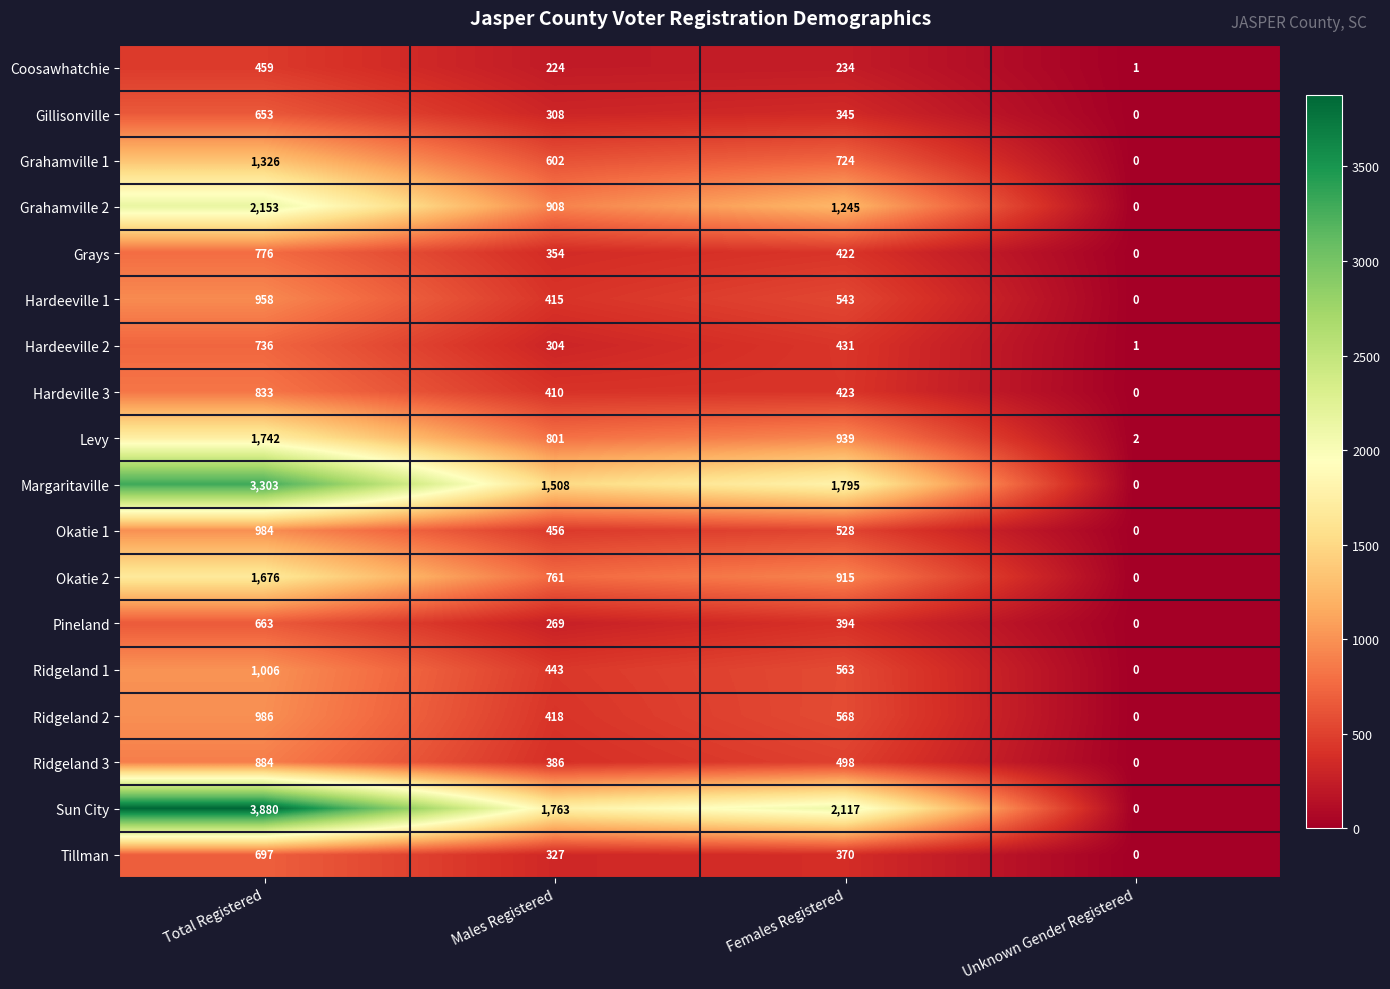

At how many categories does at least one series exceed 1210?

3